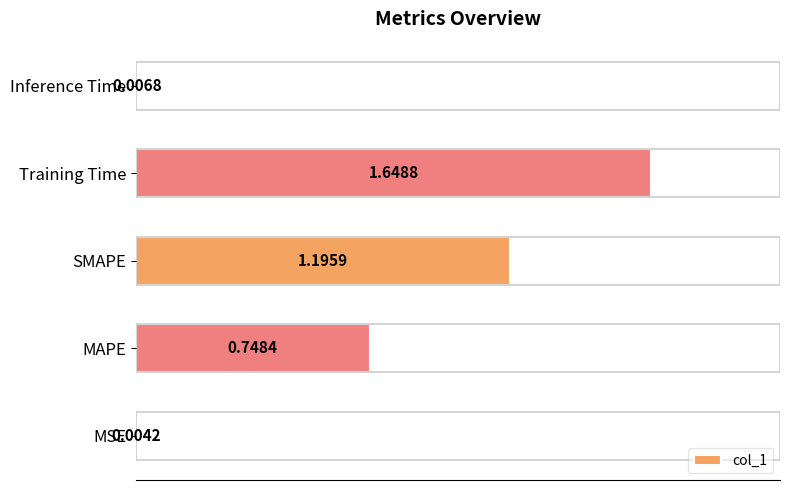

What is the sum of all values?

3.6